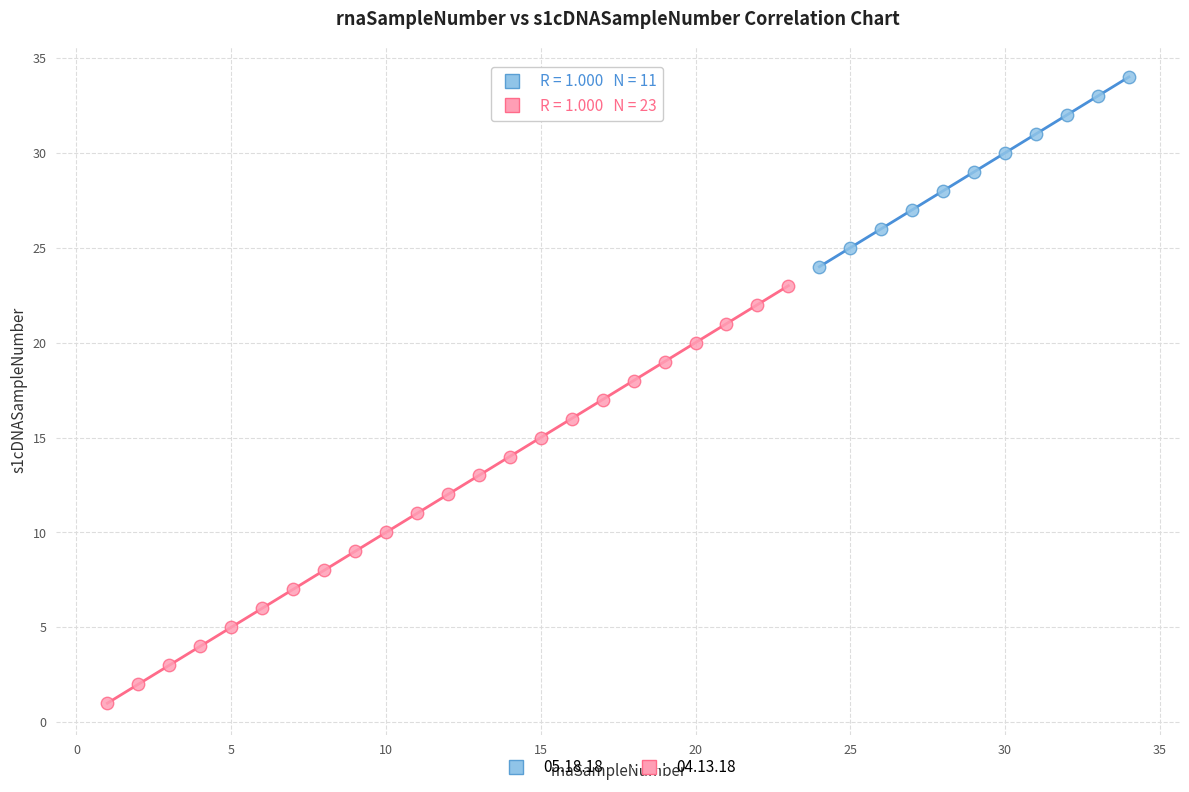

Which series contains the lowest Y value?

04.13.18